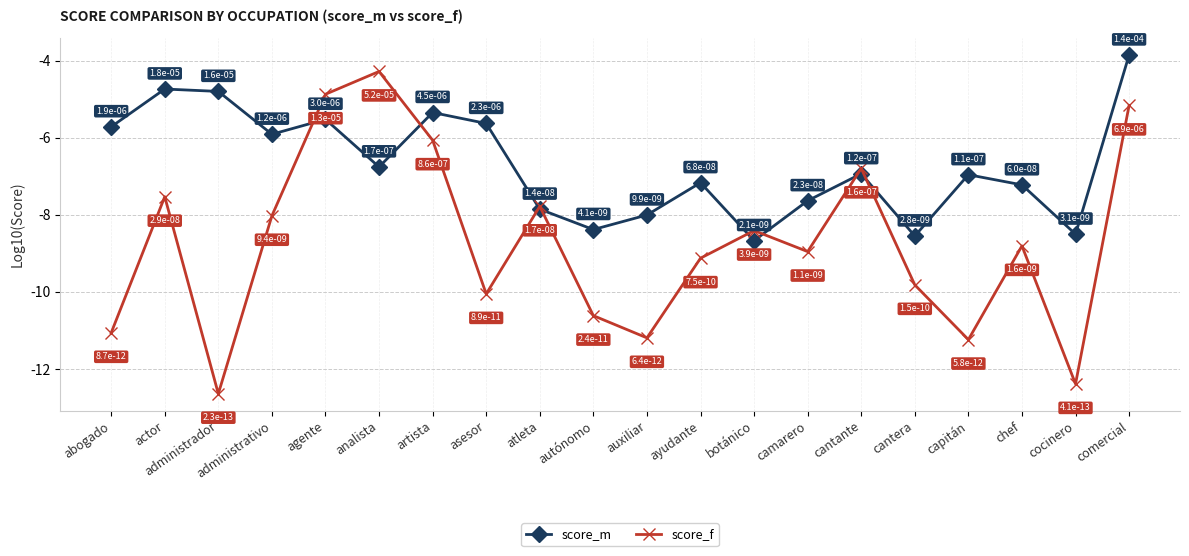

What are all the series names shown in the legend?

score_m, score_f